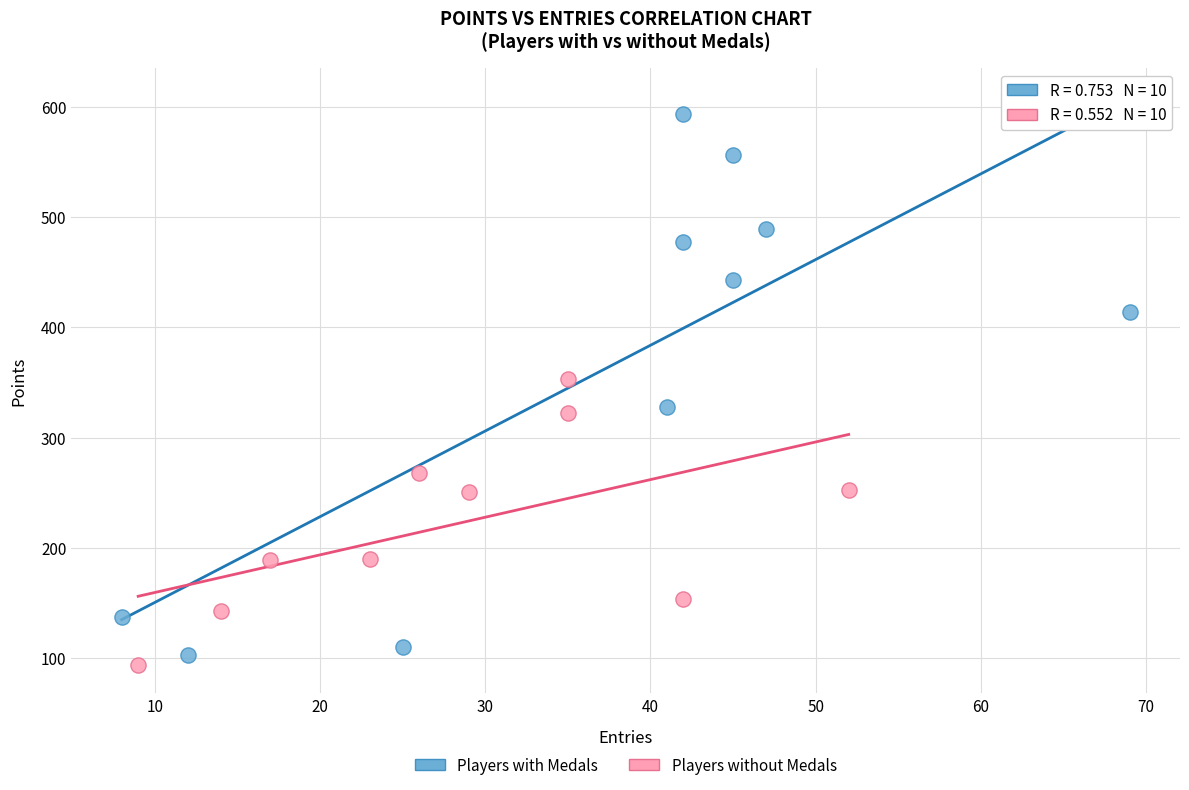

Which series has the widest spread of Y values?

Players with Medals